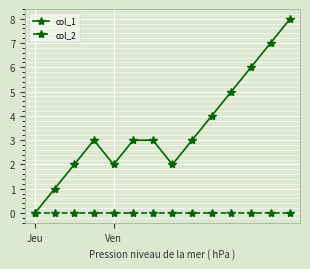

Which series has the largest total across all categories?

col_1